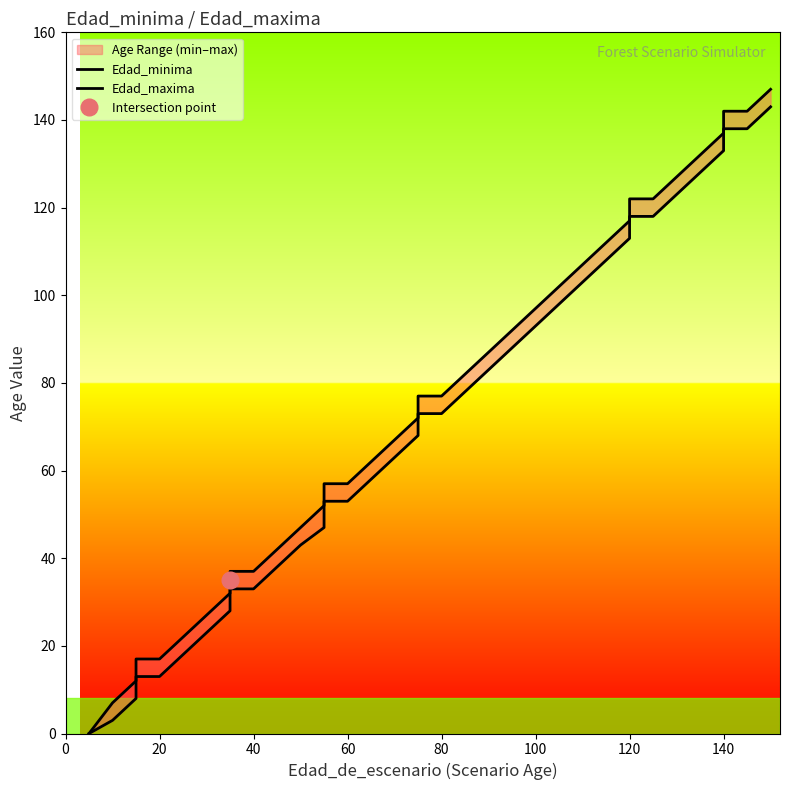

Reading left to right, list all the values displayed in this chart.

Edad_minima: 0	0	3	8	13	13	18	23	28	33	33	38	43	47	53	53	58	63	68	73	73	78	83	88	93	98	103	108	113	118	118	123	128	133	138	138	143
Edad_maxima: 0	0	7	12	17	17	22	27	32	37	37	42	47	52	57	57	62	67	72	77	77	82	87	92	97	102	107	112	117	122	122	127	132	137	142	142	147